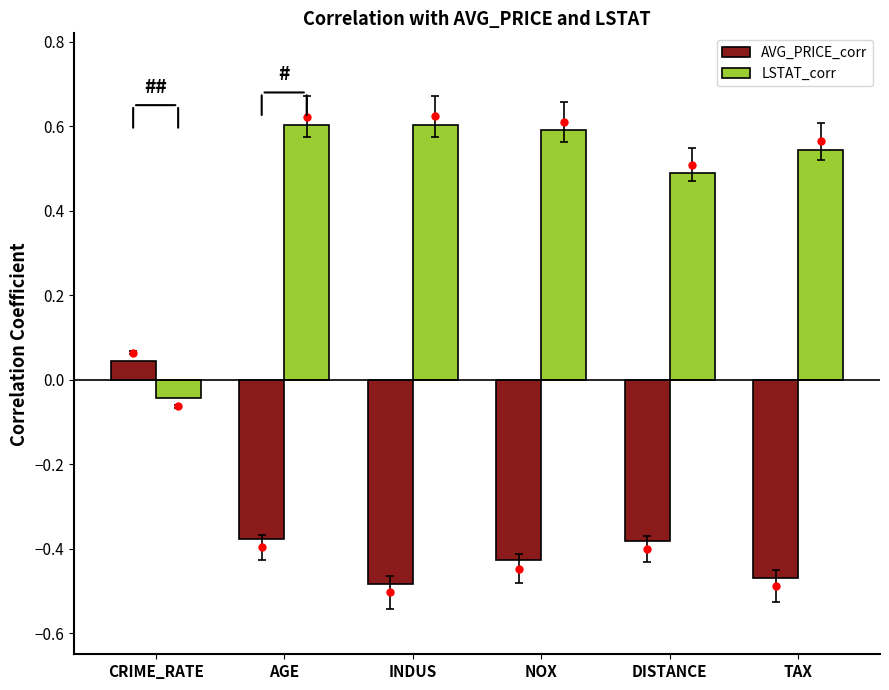

Which label corresponds to the smallest value in the chart?

INDUS